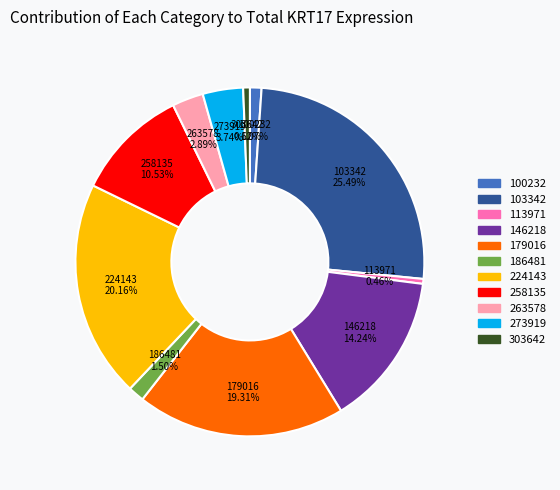

Does 258135 account for over 50% of the chart?

No